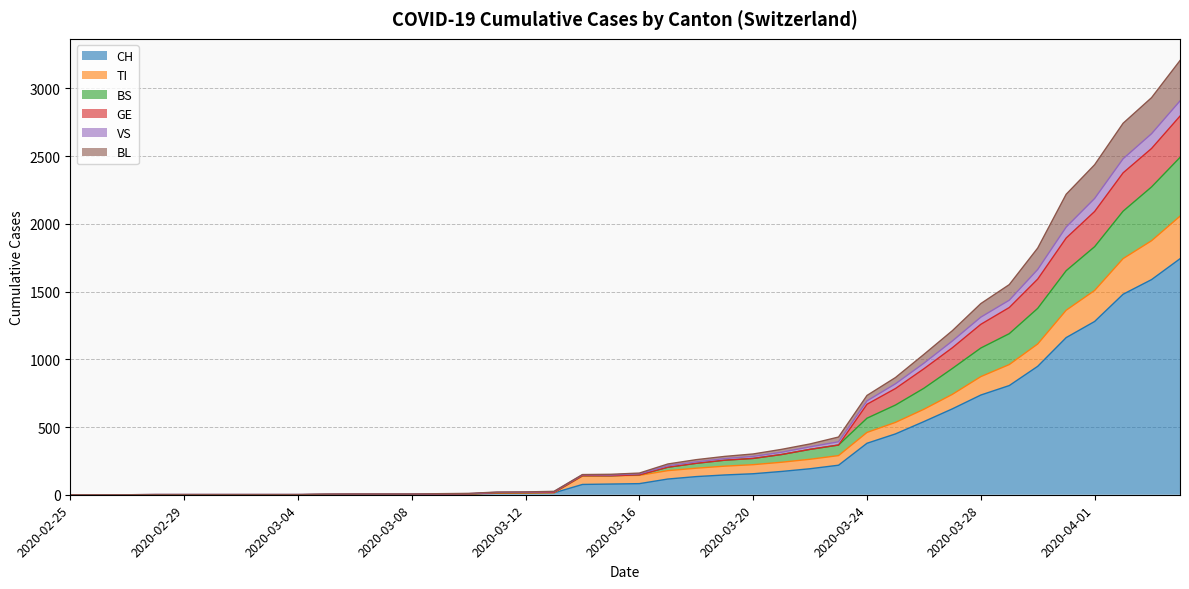

Rank the categories by CH value from lowest to highest.

2020-02-25, 2020-02-26, 2020-02-27, 2020-02-28, 2020-02-29, 2020-03-01, 2020-03-02, 2020-03-03, 2020-03-04, 2020-03-05, 2020-03-06, 2020-03-07, 2020-03-08, 2020-03-09, 2020-03-10, 2020-03-11, 2020-03-12, 2020-03-13, 2020-03-14, 2020-03-15, 2020-03-16, 2020-03-17, 2020-03-18, 2020-03-19, 2020-03-20, 2020-03-21, 2020-03-22, 2020-03-23, 2020-03-24, 2020-03-25, 2020-03-26, 2020-03-27, 2020-03-28, 2020-03-29, 2020-03-30, 2020-03-31, 2020-04-01, 2020-04-02, 2020-04-03, 2020-04-04